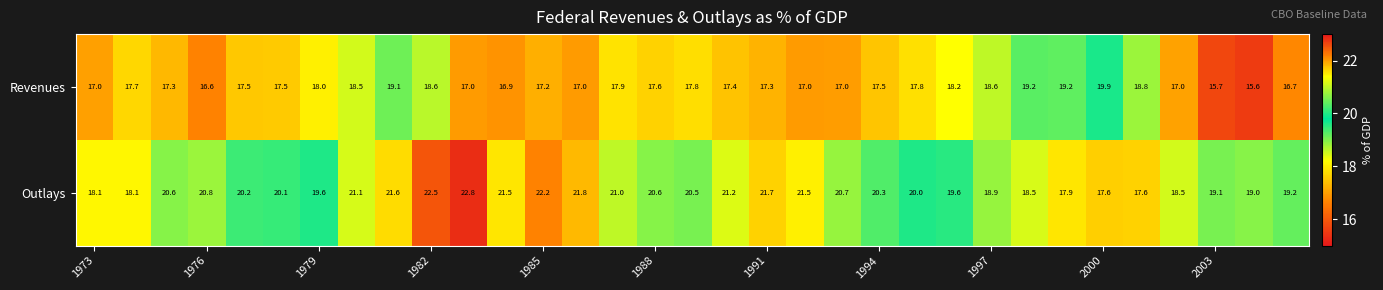

Which series has the largest total across all categories?

Outlays